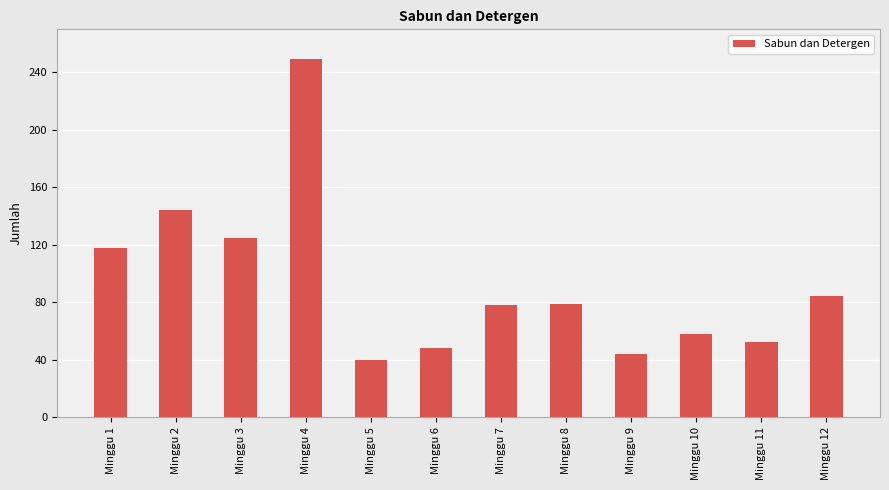

What is the greatest value displayed?

249